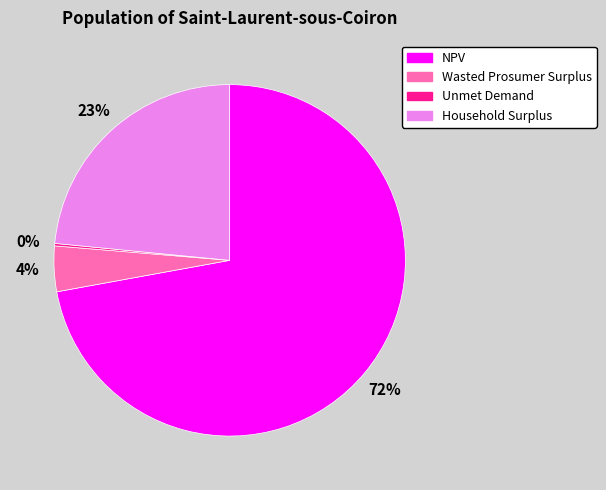

Which category has the biggest portion of the pie?

NPV